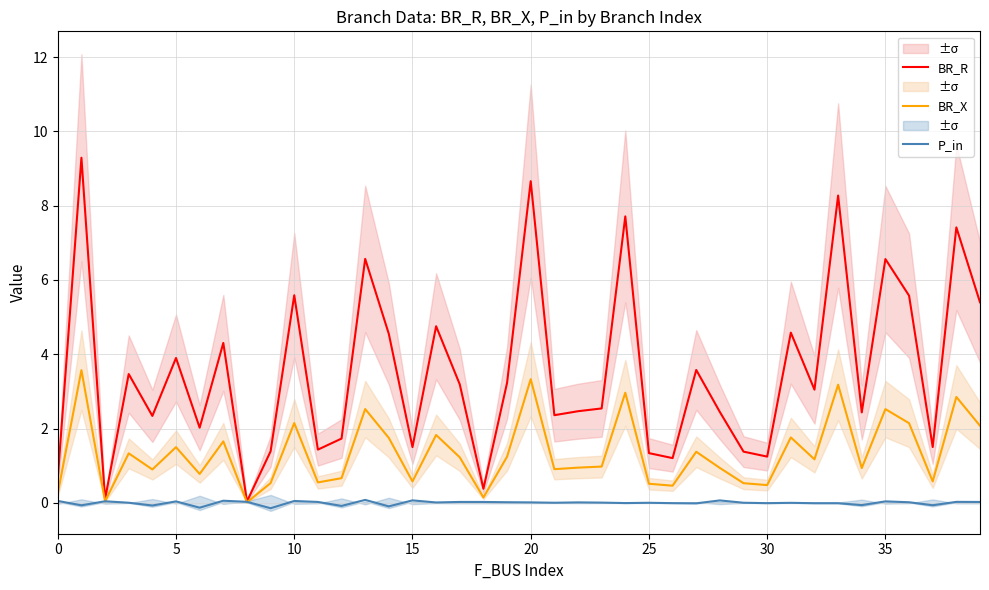

List the series in order of their overall mean, lowest first.

P_in, BR_X, BR_R